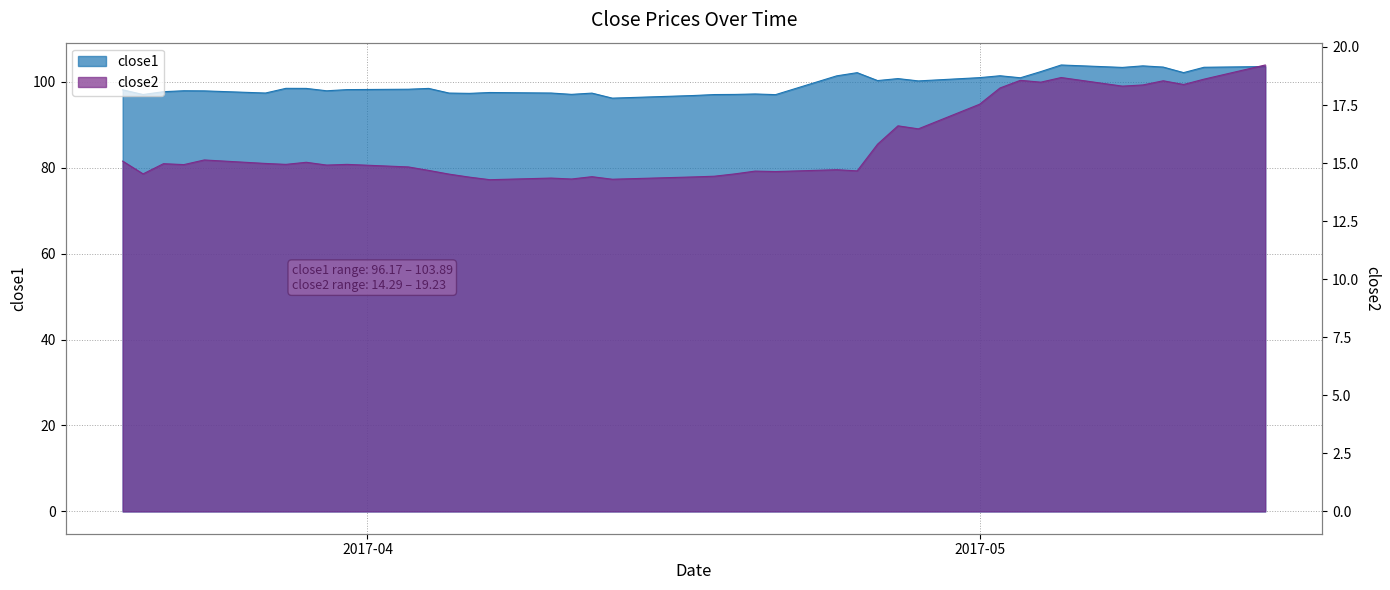

What is the difference between the highest and lowest values at 2017-05-02?

83.2